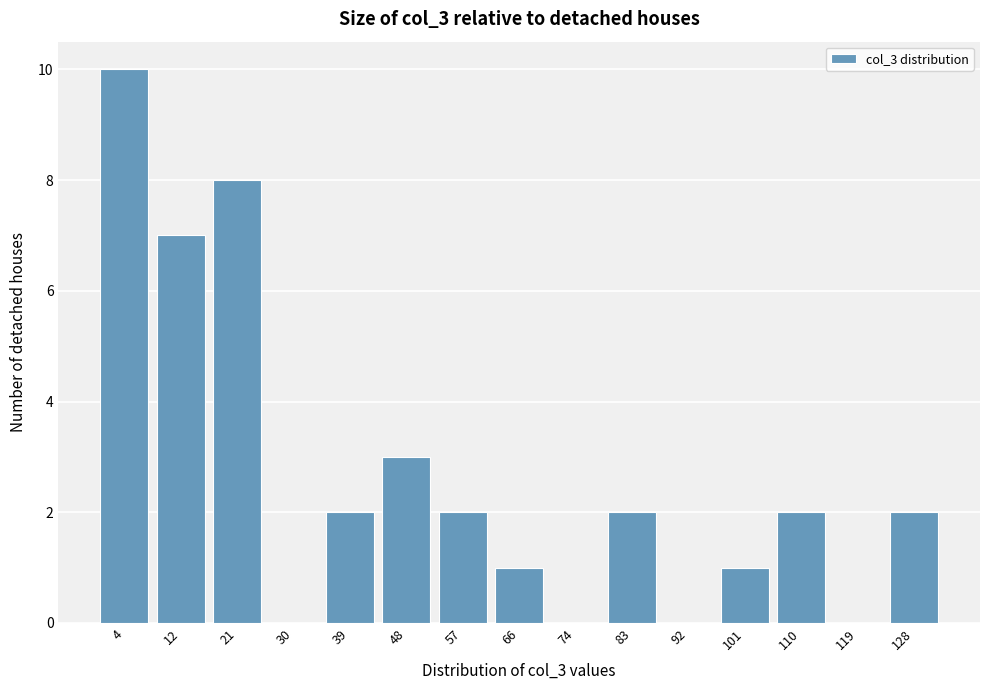

Reading left to right, what are all the values shown in this chart?

4=10	12=7	21=8	30=0	39=2	48=3	57=2	66=1	74=0	83=2	92=0	101=1	110=2	119=0	128=2